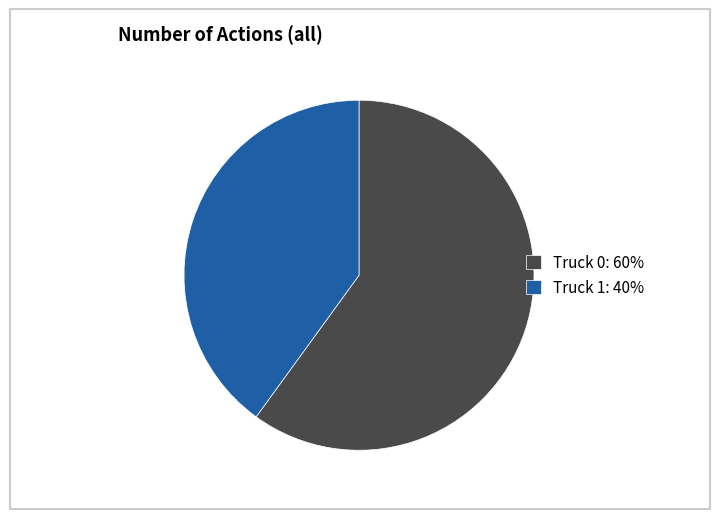

Is the sum of Truck 1 and Truck 0 greater than half?

Yes